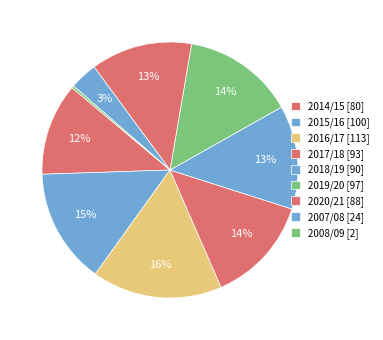

Which slice is the smallest?

2008/09